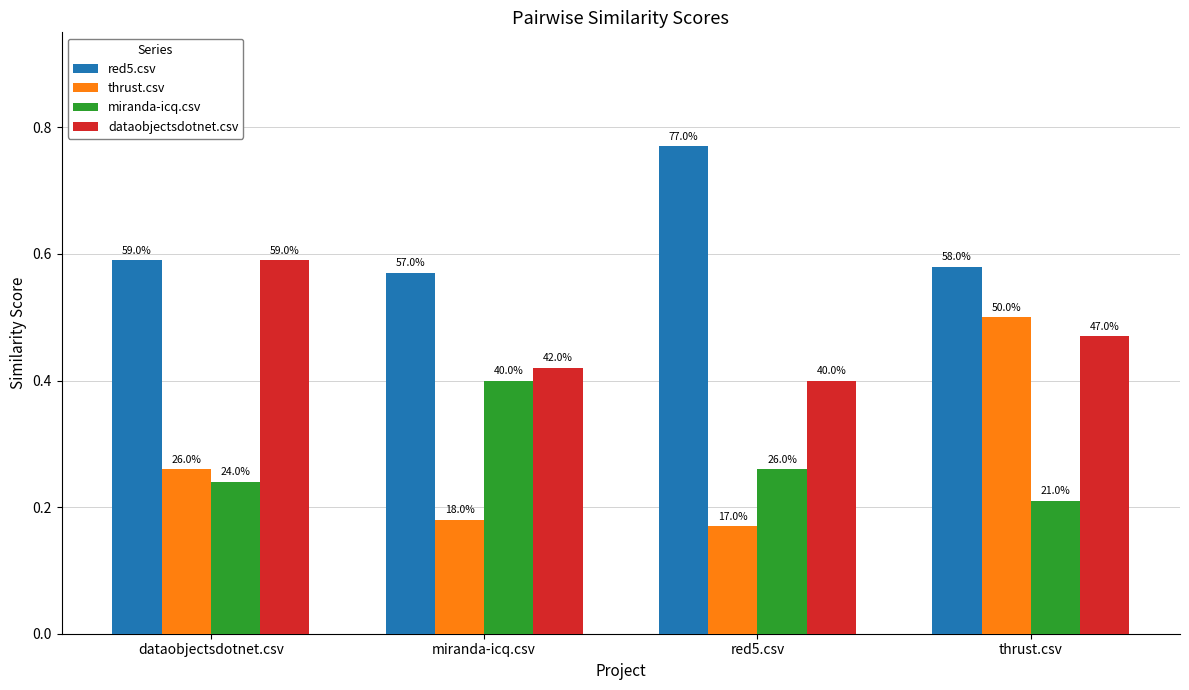

What are all the series names shown in the legend?

red5.csv, thrust.csv, miranda-icq.csv, dataobjectsdotnet.csv